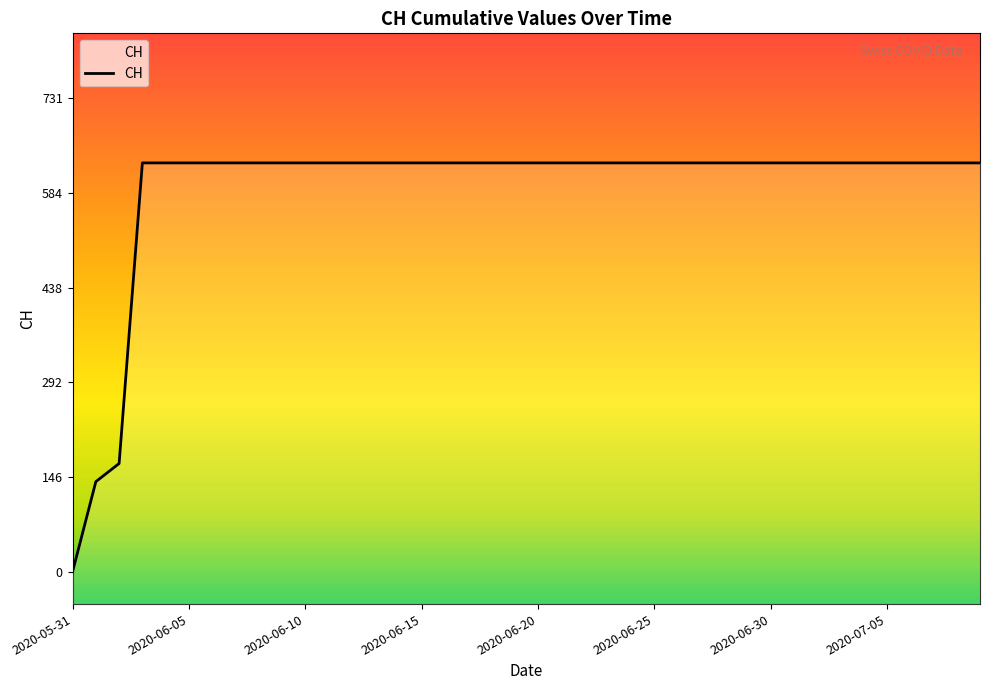

What is the average value?

591